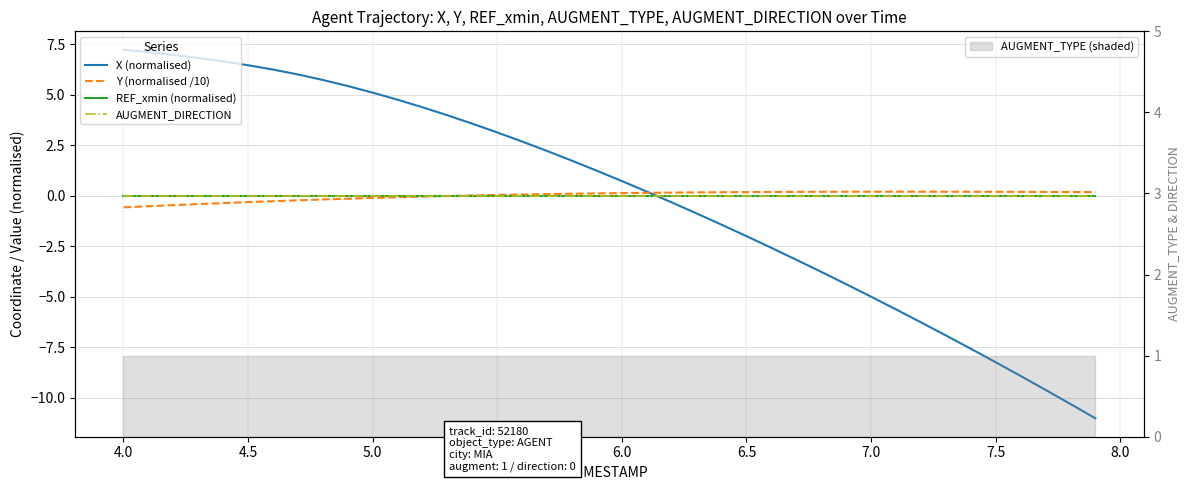

Is the value of X (normalised) at 34 greater than the value of REF_xmin (normalised) at 36?

No